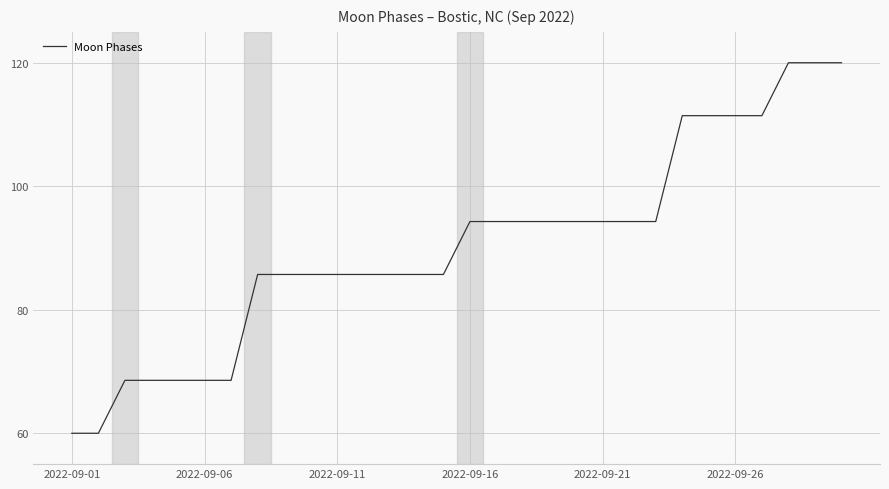

What is the greatest value displayed?

120.0